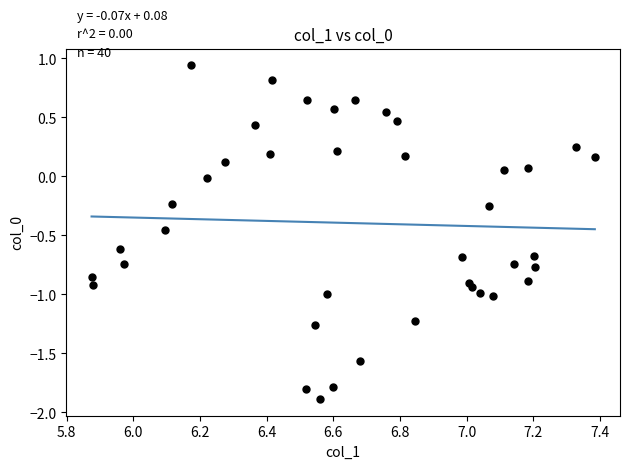

What is the range of X values (max minus min)?

1.5